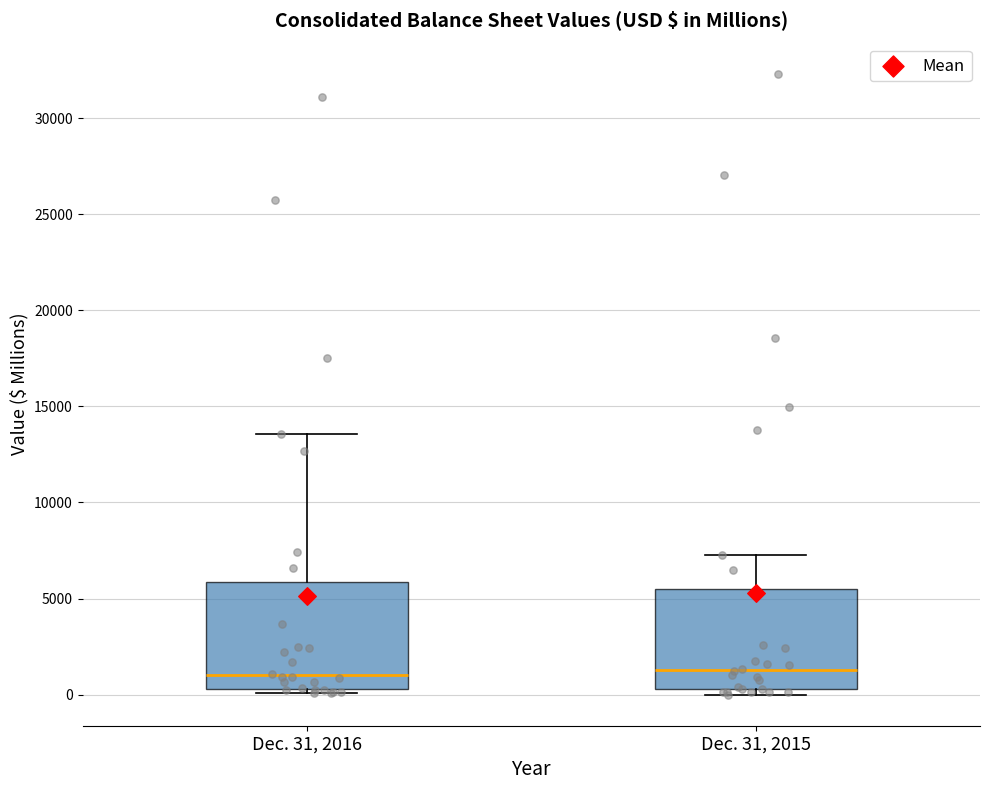

Reading left to right, read every box against the y-axis: the position of its median line, the range the box covers, and the ends of its whiskers. The values are not printed on the chart, so give them approximately, as read against the axis.

Dec. 31, 2016: median 1000, box 500 to 6000, whiskers 0 to 13500
Dec. 31, 2015: median 1500, box 500 to 5500, whiskers 0 to 7500